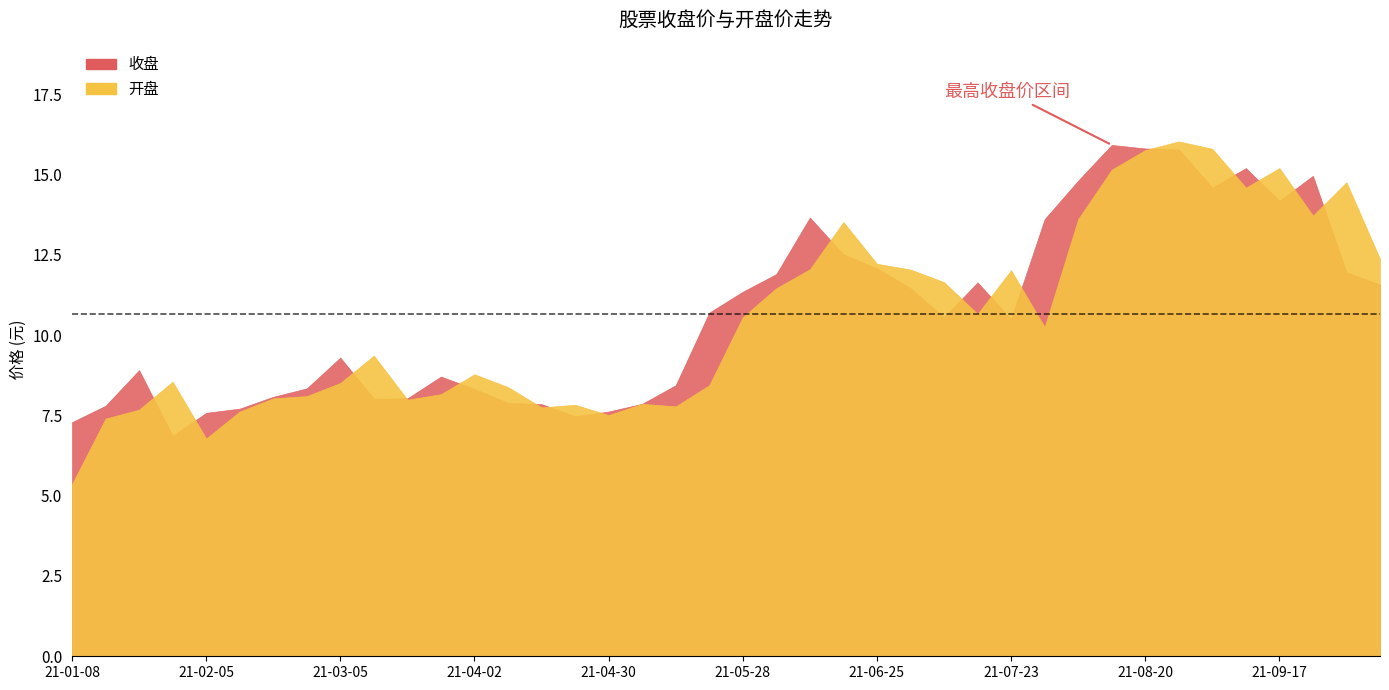

Count the number of categories in the chart.

40